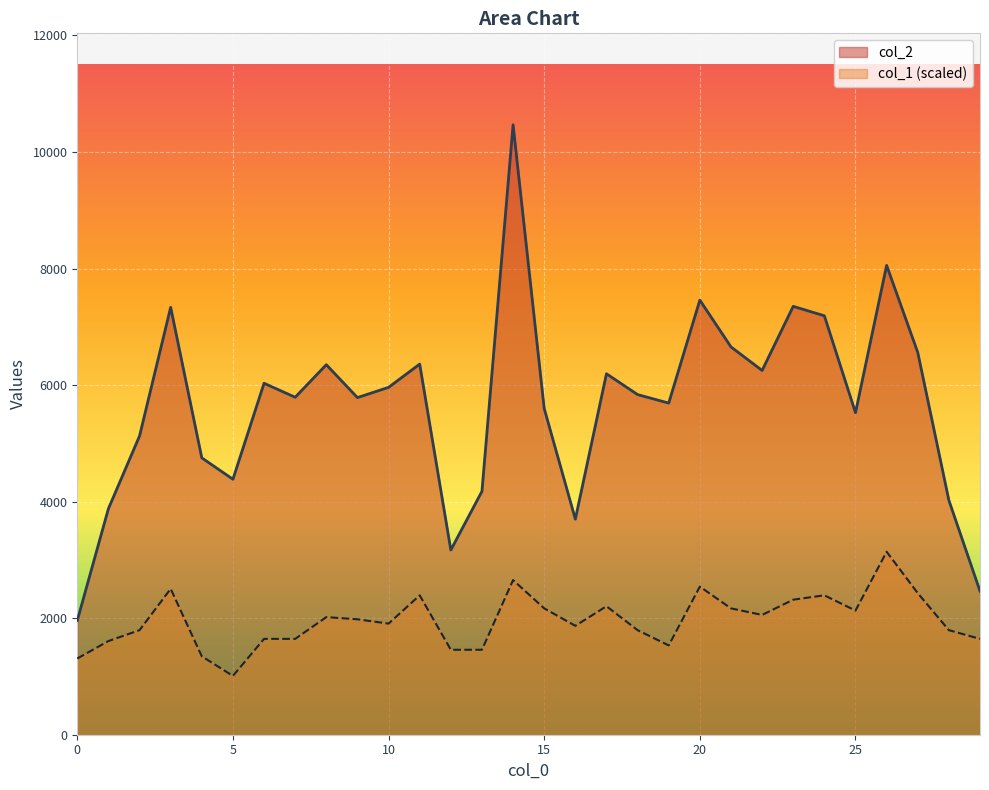

Reading right to left, transcribe all the data shown in this chart.

col_2: 2464.0	4023.0	6561.0	8054.0	5526.0	7189.0	7351.0	6251.0	6655.0	7458.0	5691.0	5837.0	6194.0	3699.0	5598.0	10466.0	4177.0	3170.0	6360.0	5961.0	5785.0	6350.0	5791.0	6031.0	4384.0	4751.0	7334.0	5126.0	3879.0	1960.0
col_1: 1644.7	1794.2	2429.6	3139.8	2130.6	2392.2	2317.5	2055.8	2168.0	2541.7	1532.5	1794.2	2205.3	1868.9	2168.0	2653.9	1457.8	1457.8	2392.2	1906.3	1981.1	2018.4	1644.7	1644.7	1009.2	1345.6	2504.4	1794.2	1607.3	1308.3